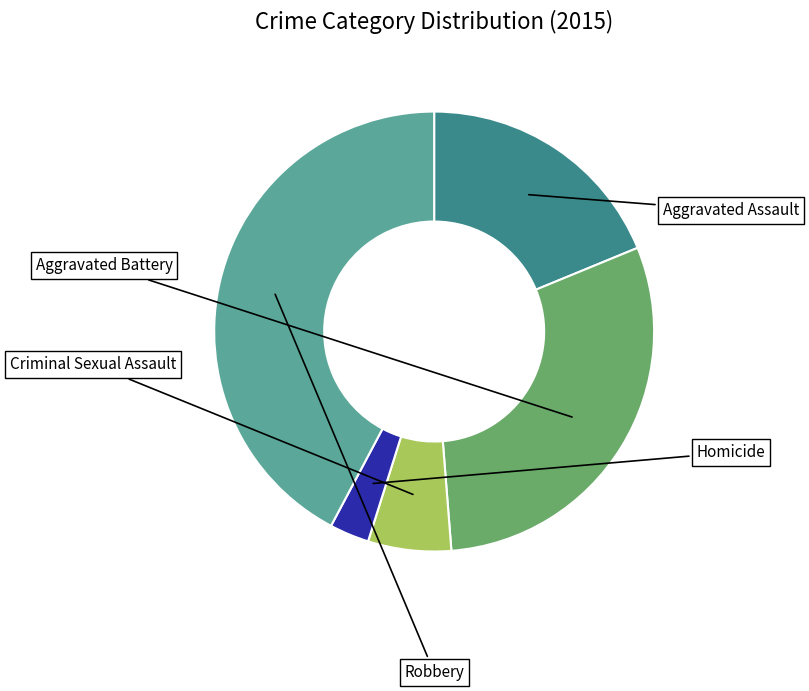

Is it true that Criminal Sexual Assault is 1% of the pie?

False